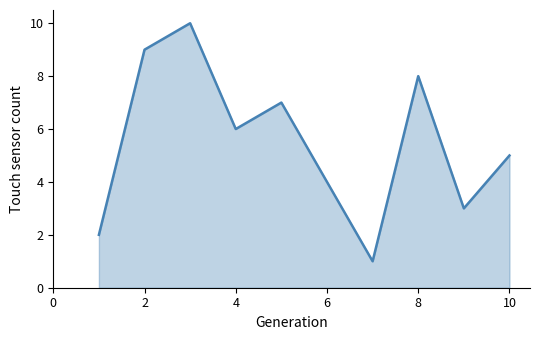

What is the change in value from 8 to 10?

-3